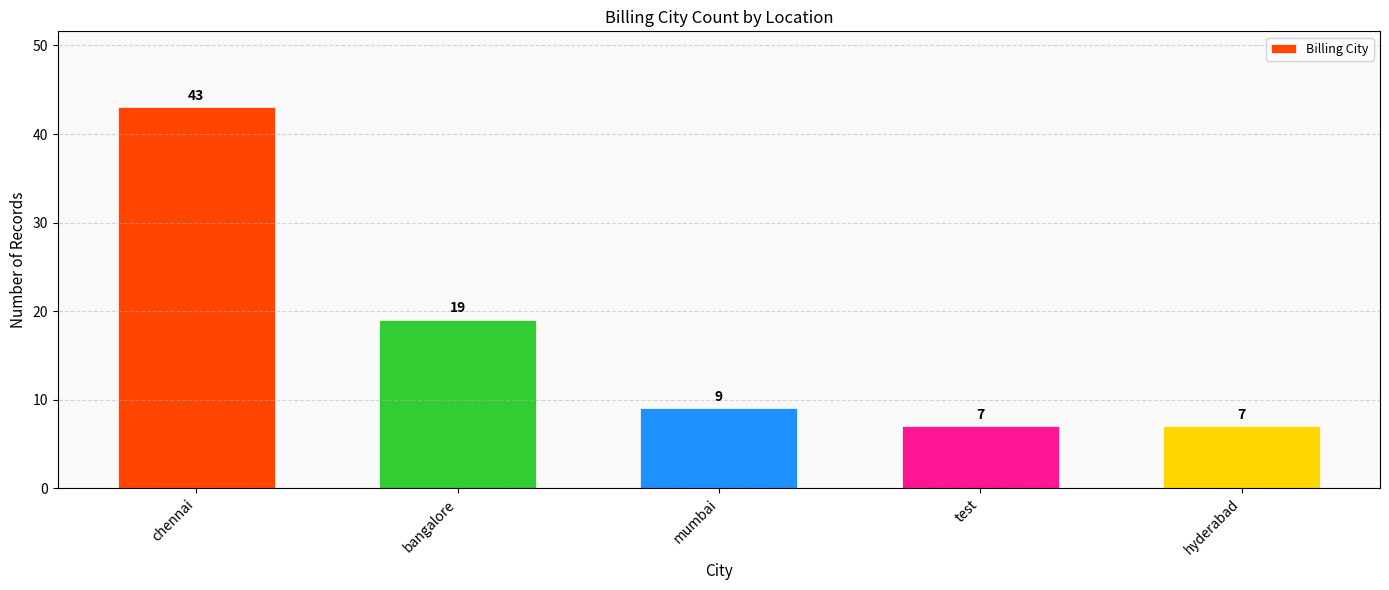

What is the label of the 1st bar from the left?

chennai